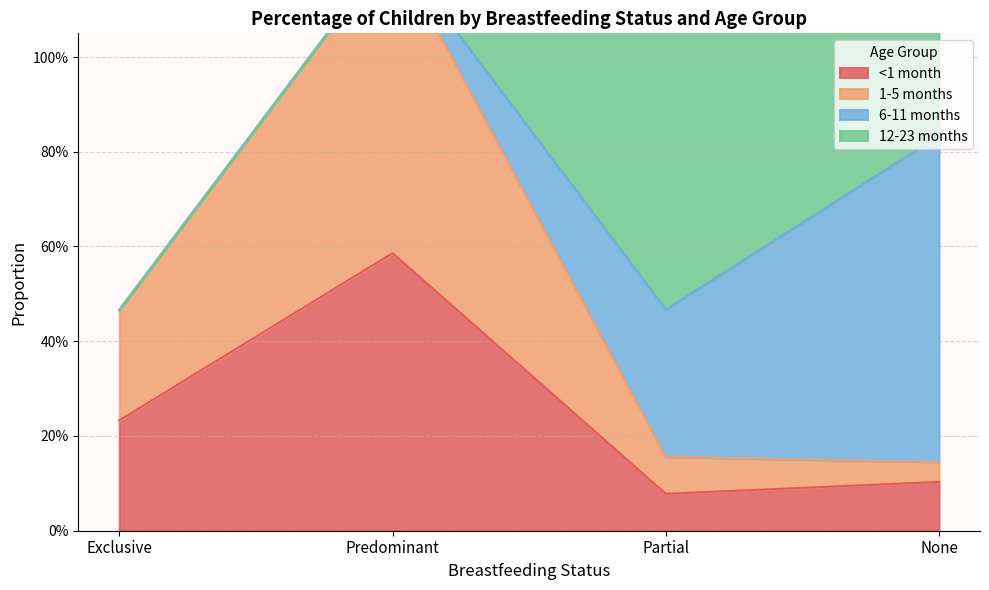

What is the label of the 2nd point from the left?

Predominant